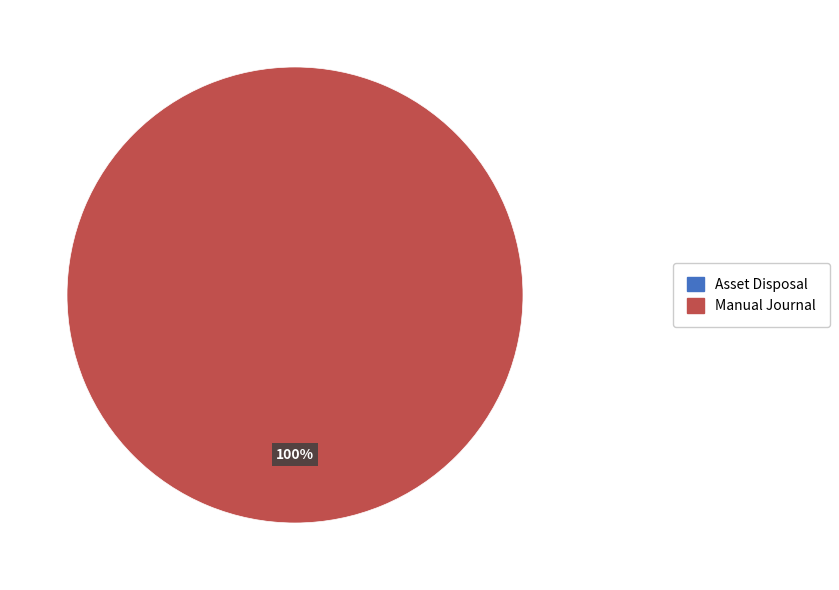

What is the largest slice in the pie chart?

Manual Journal